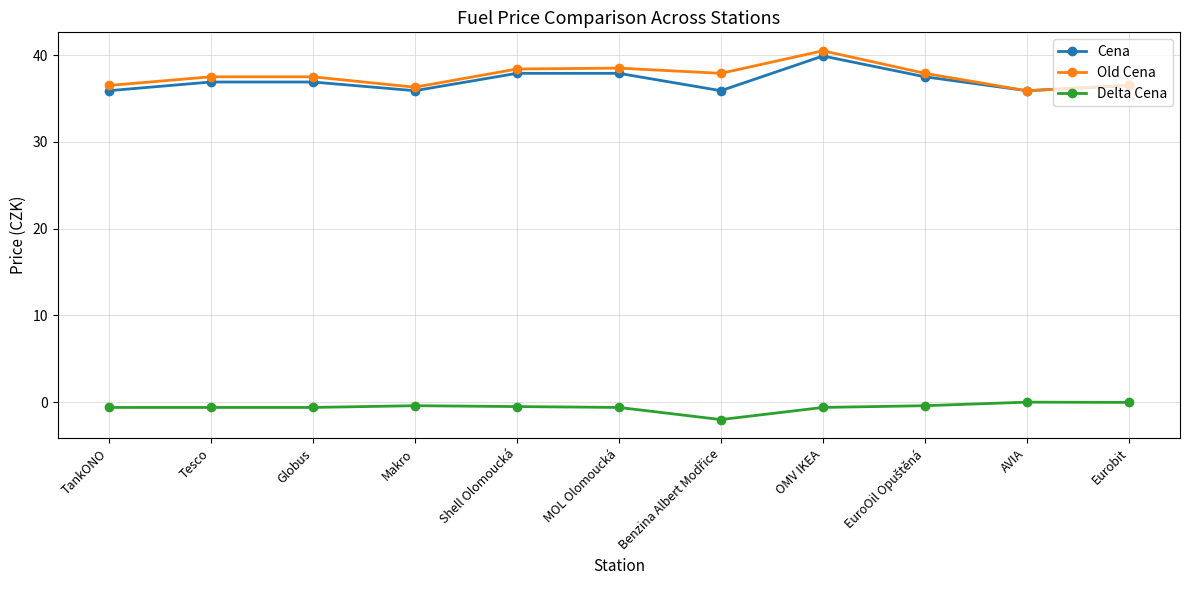

Count the number of data series in this chart.

3